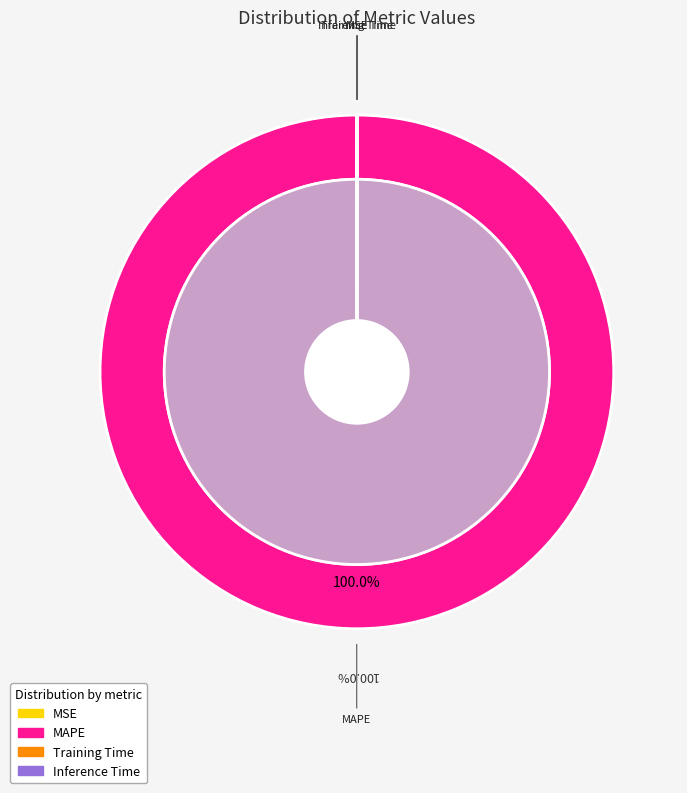

Do Inference Time and MSE together represent more than half of the pie?

No